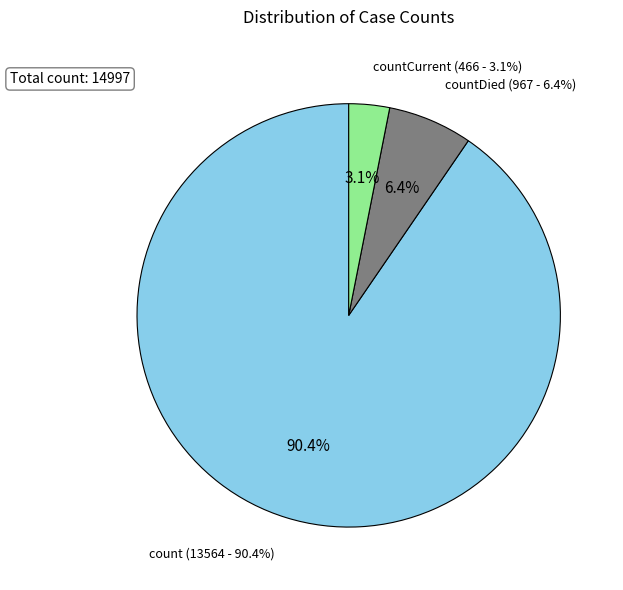

Does count account for over 50% of the chart?

Yes